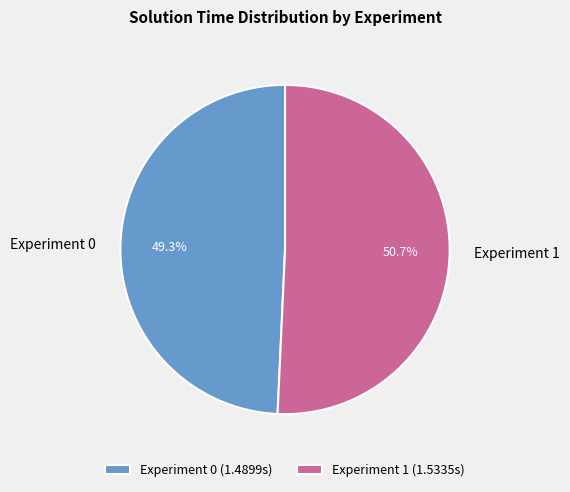

What percentage is NOT represented by Experiment 1?

49.3%